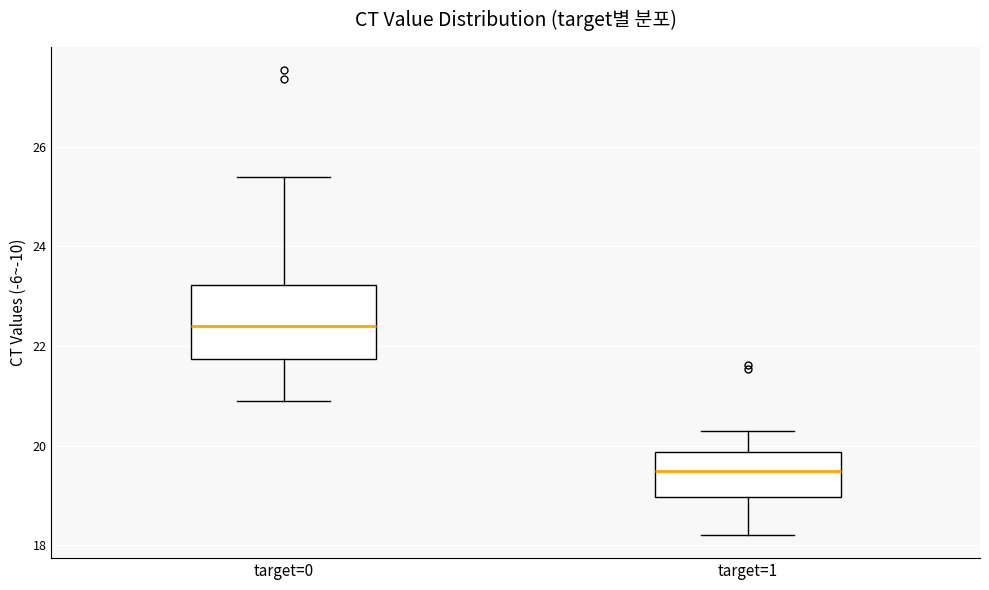

Reading left to right, transcribe this box plot: for each box, give where its median line is, the range the box spans, and where its two whiskers end, as read against the y-axis. The values are not printed on the chart, so give them approximately, as read against the axis.

target=0: median 22.4, box 21.8 to 23.2, whiskers 20.8 to 25.4
target=1: median 19.4, box 19.0 to 19.8, whiskers 18.2 to 20.4